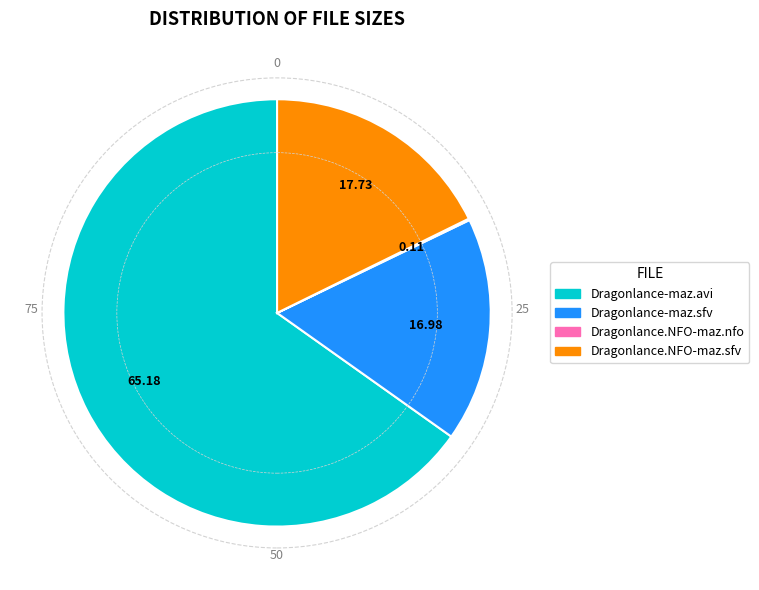

Is there any slice that represents more than half of the pie?

Yes